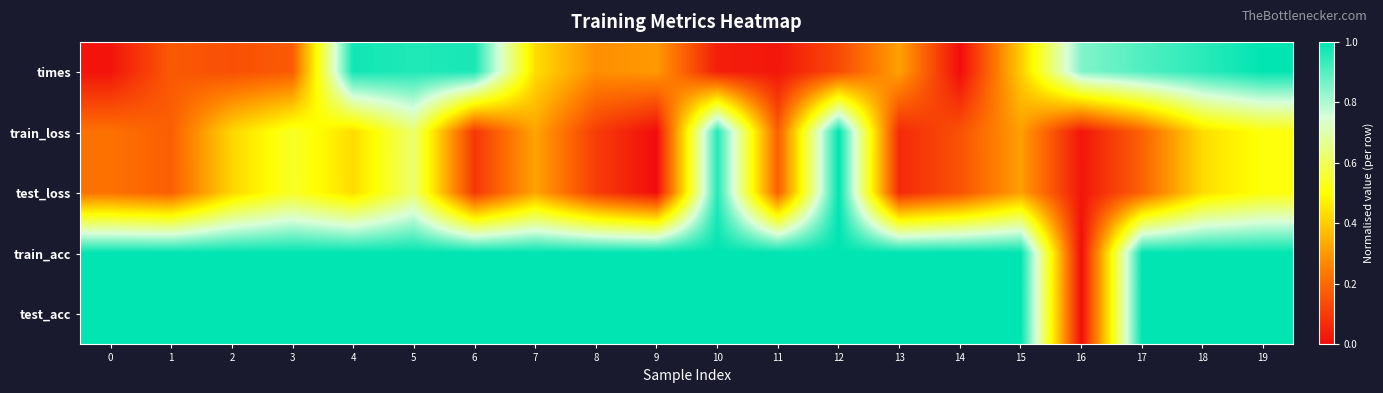

Which series has the largest range (max minus min)?

times